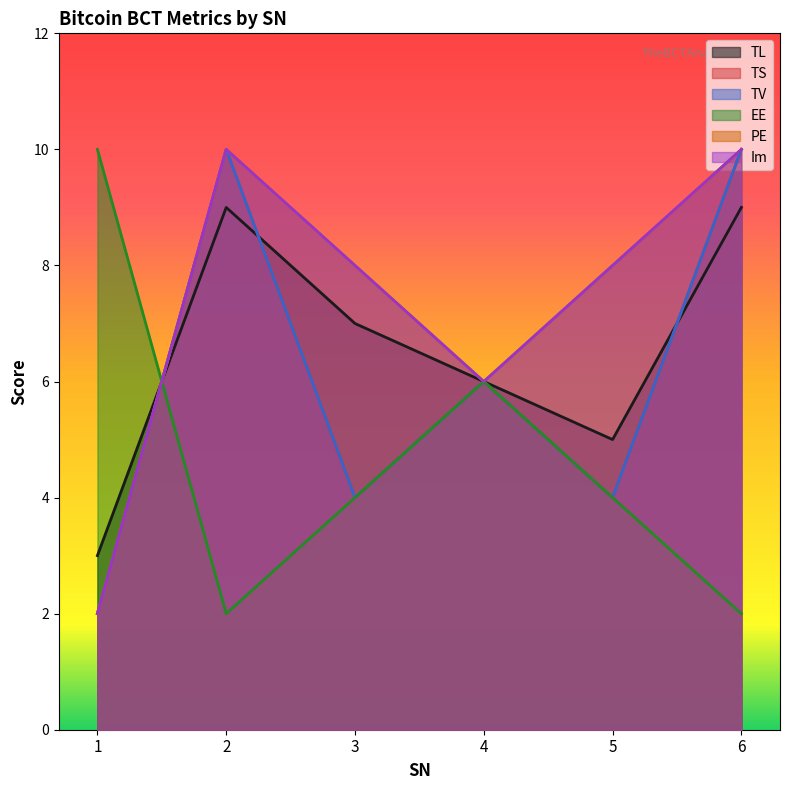

True or false: Im and TV cross at least once.

False